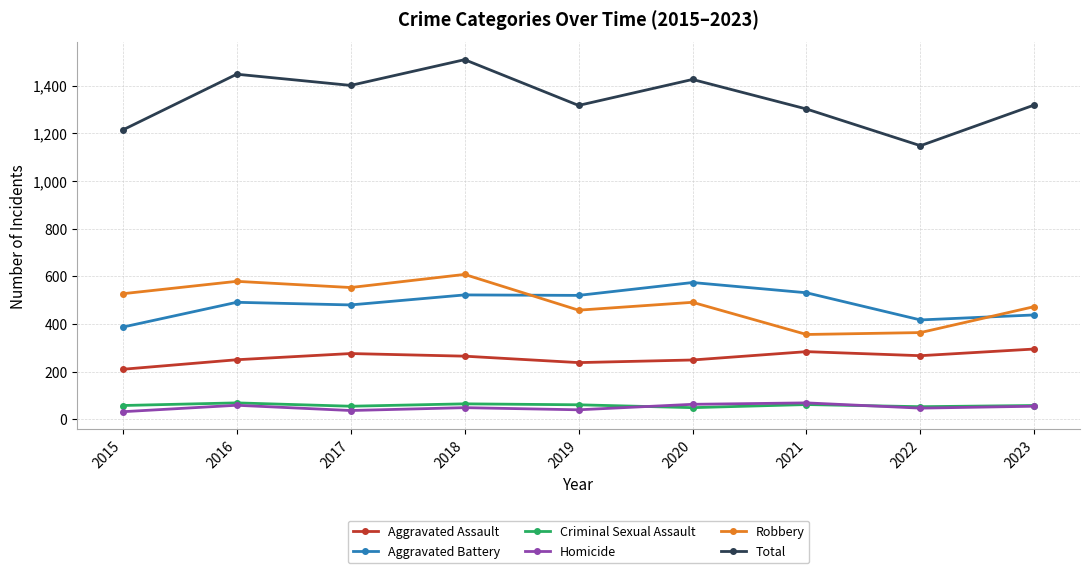

Which series has the largest total across all categories?

Total